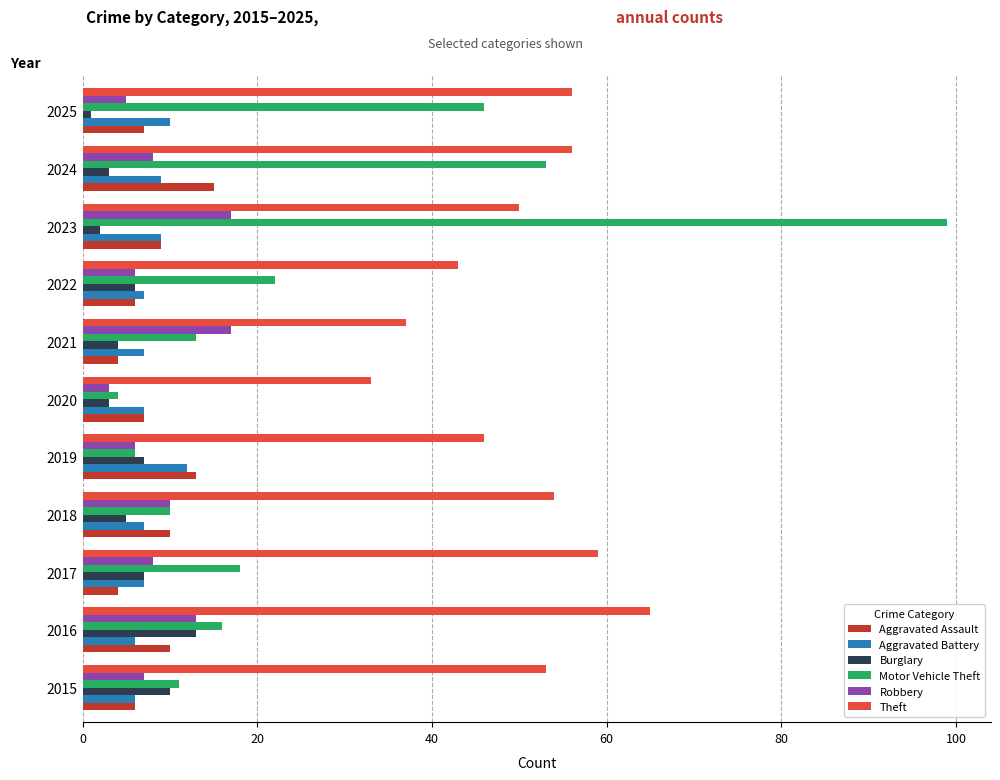

Rank the series by their maximum value, from highest to lowest.

Motor Vehicle Theft, Theft, Robbery, Aggravated Assault, Burglary, Aggravated Battery